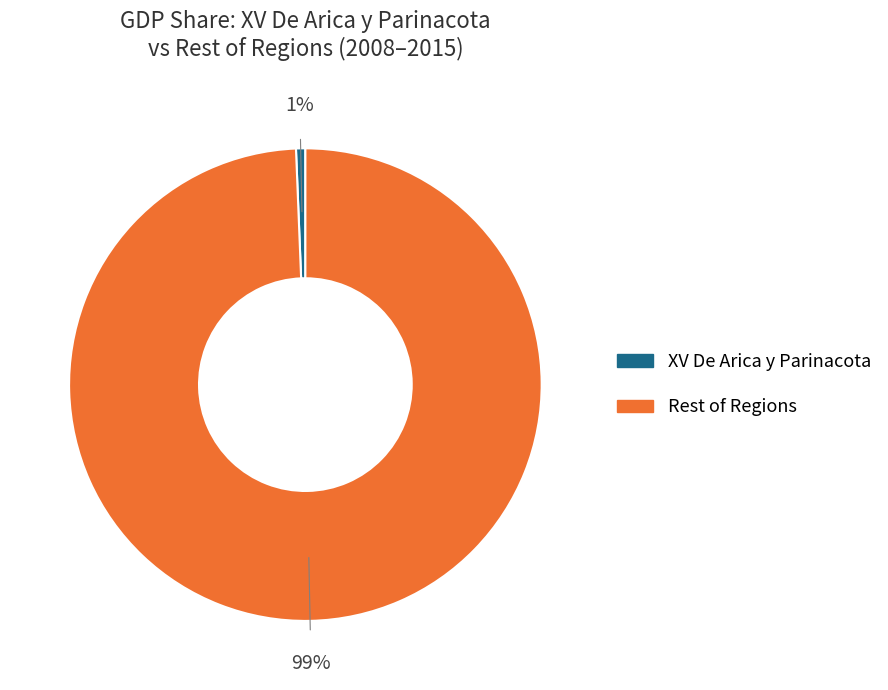

To the nearest percent, what is the average slice percentage?

50%